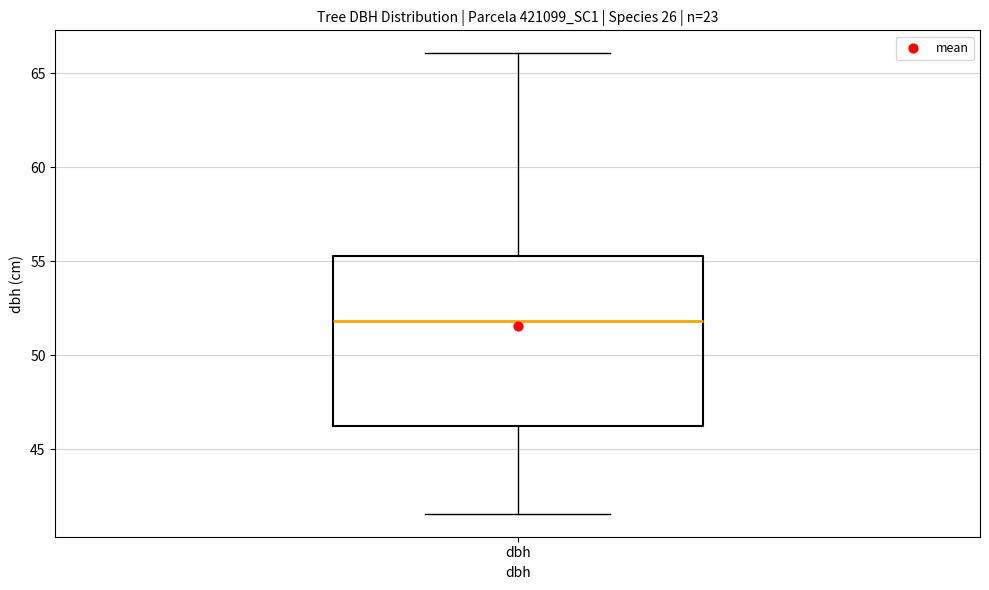

Where does the median line of the box for dbh sit on the y-axis? The values are not printed on the chart, so give them approximately, as read against the axis.

52.0